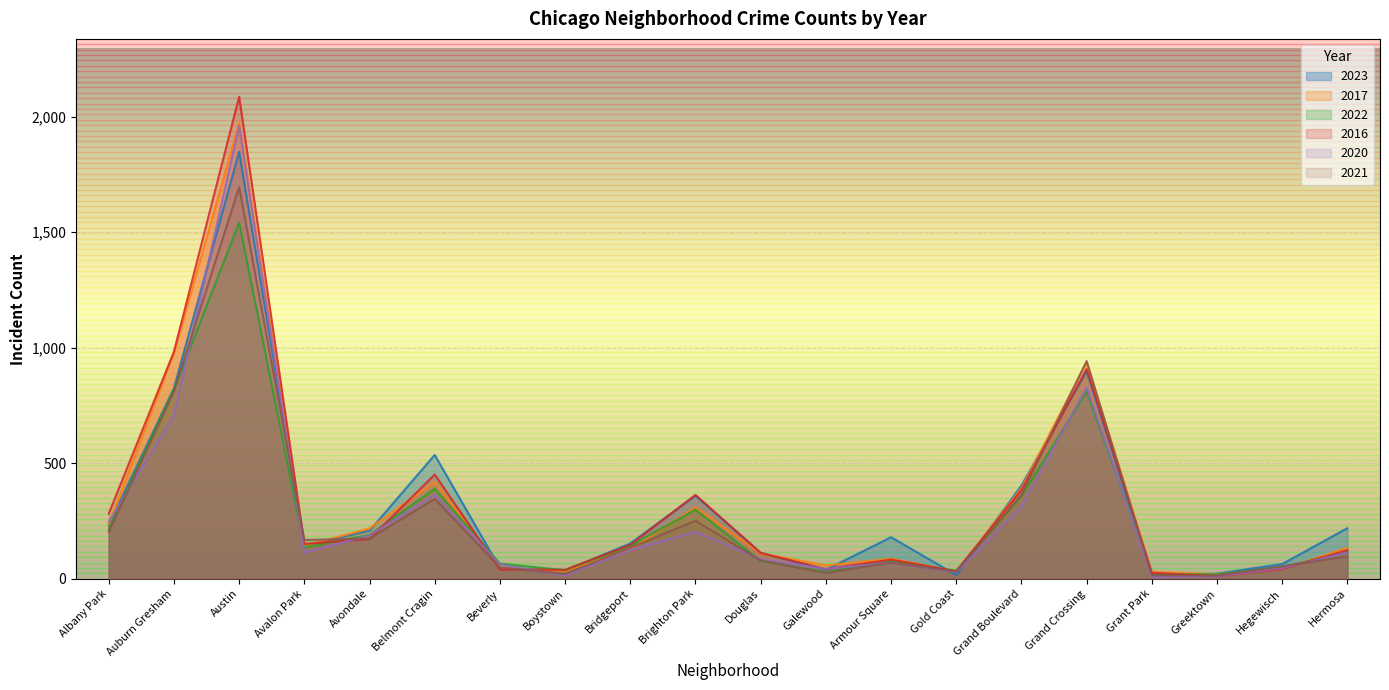

Rank the series by their maximum value, from highest to lowest.

2016, 2017, 2020, 2023, 2021, 2022